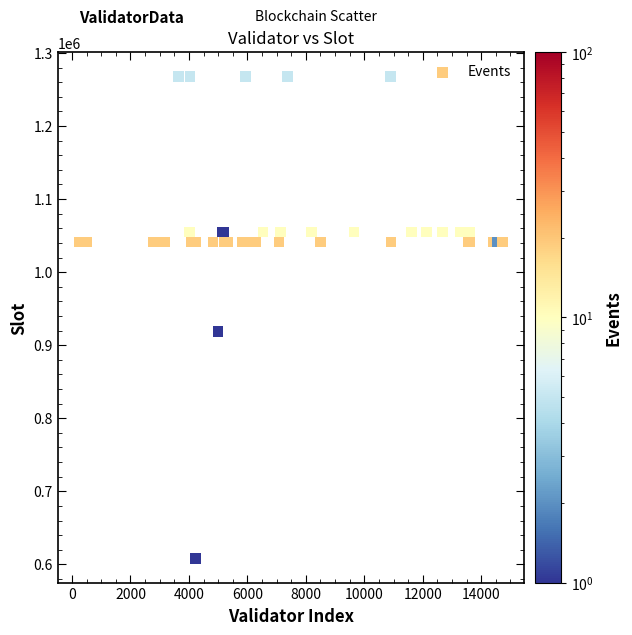

What Y value in the scatter plot is closest to 937941?

918914